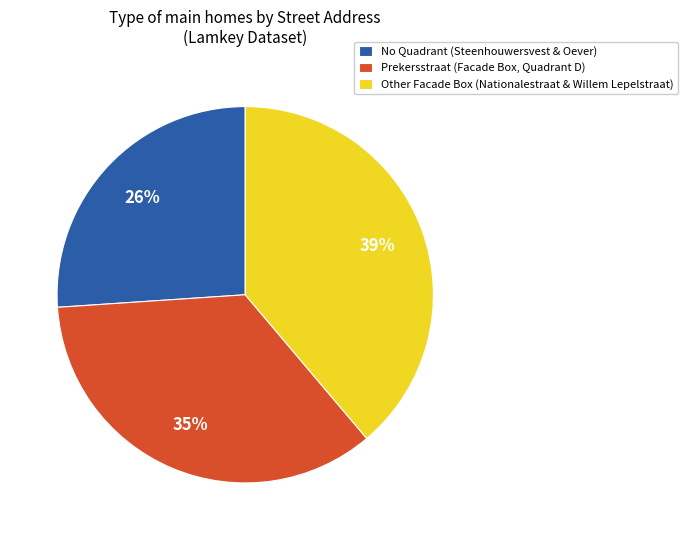

What percentage is the Prekersstraat (Facade Box, Quadrant D) slice, to the nearest percent?

35%